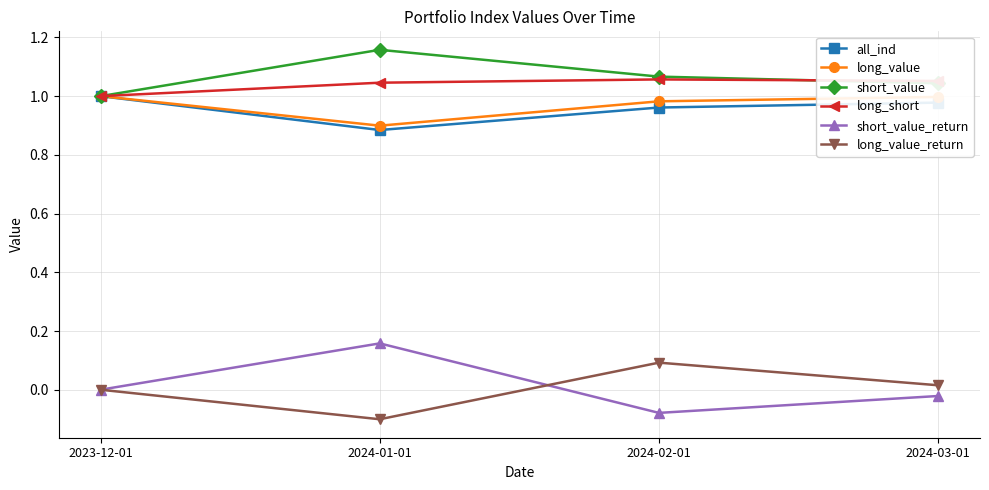

True or false: long_short has a value of 1.7 at 2023-12-01.

False